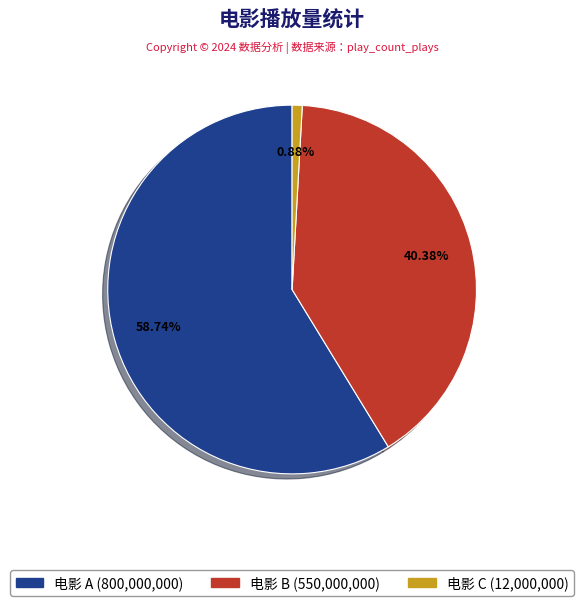

To the nearest percent, what is the difference between the largest and smallest slice percentages?

58%